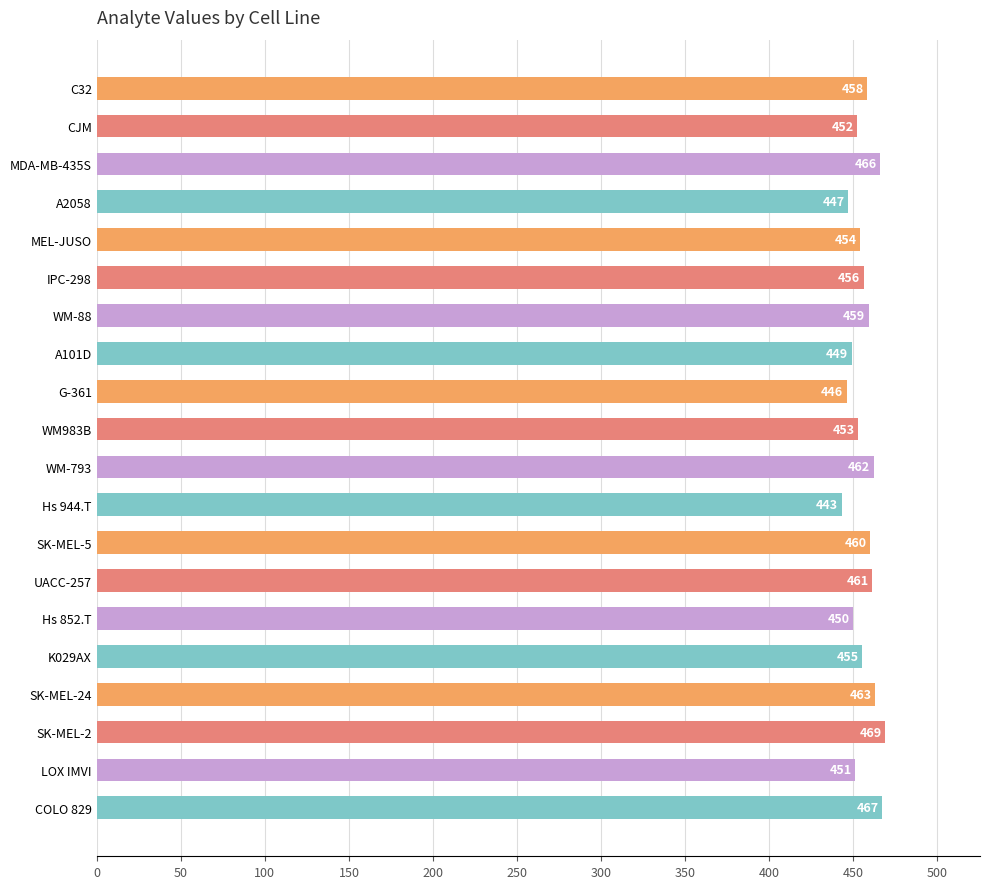

Rank the categories by value from highest to lowest.

SK-MEL-2, COLO 829, MDA-MB-435S, SK-MEL-24, WM-793, UACC-257, SK-MEL-5, WM-88, C32, IPC-298, K029AX, MEL-JUSO, WM983B, CJM, LOX IMVI, Hs 852.T, A101D, A2058, G-361, Hs 944.T